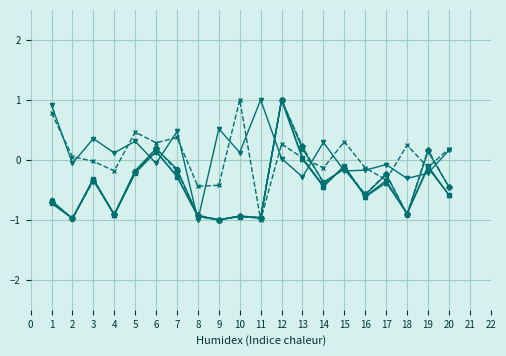

Count the number of data series in this chart.

6